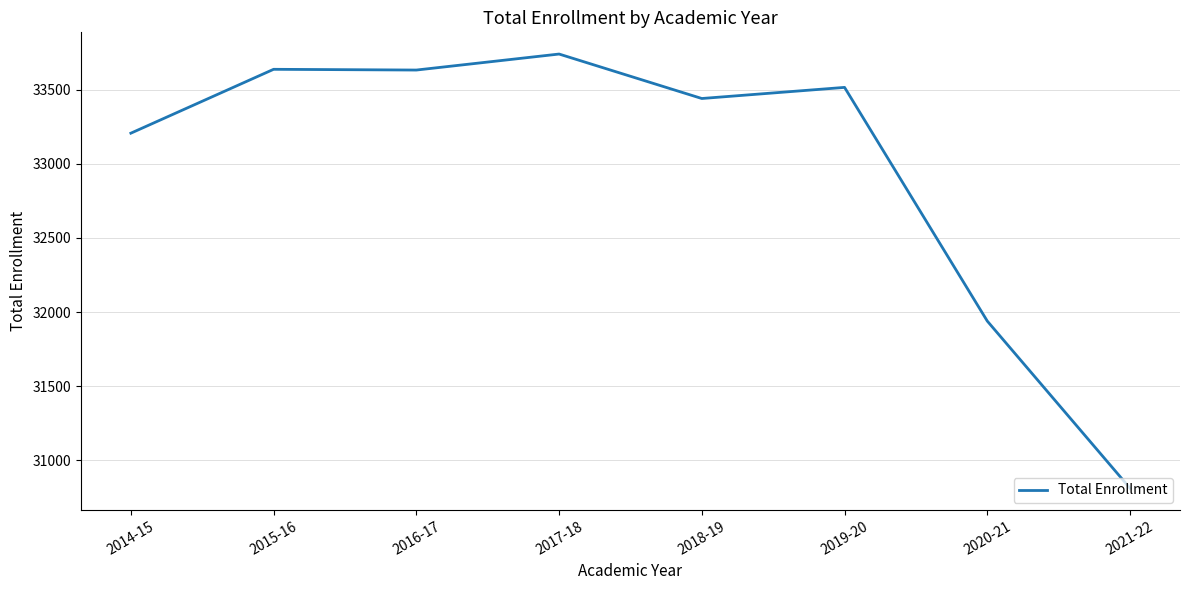

What is the difference between the second highest and second lowest values?

1699